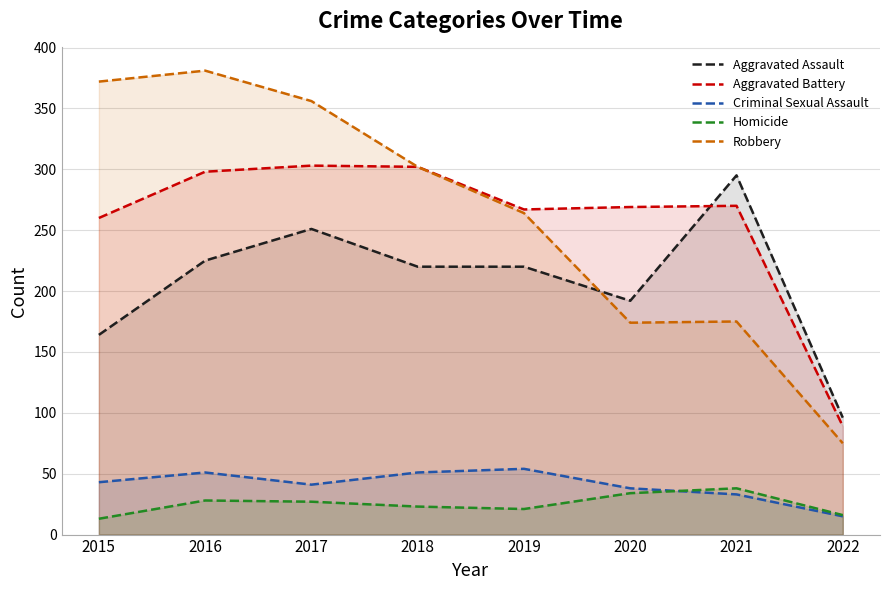

Rank the categories by Criminal Sexual Assault value from highest to lowest.

2019, 2016, 2018, 2015, 2017, 2020, 2021, 2022